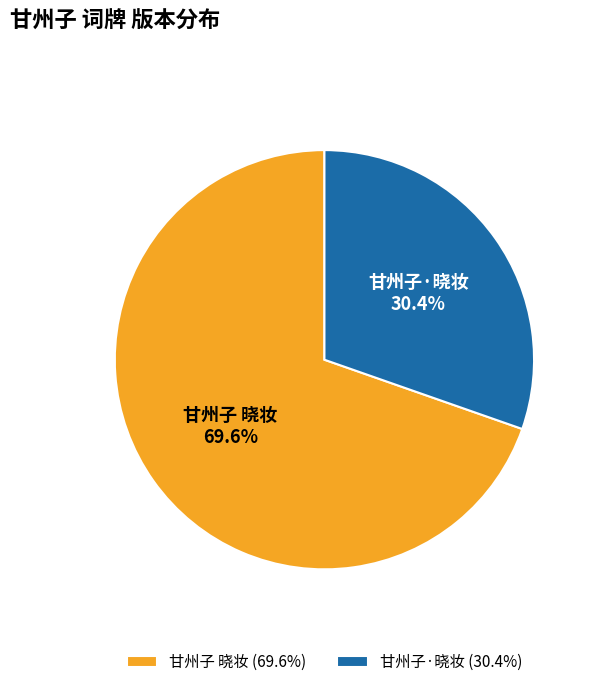

To the nearest percent, what percentage of the pie is 甘州子·晓妆?

30%